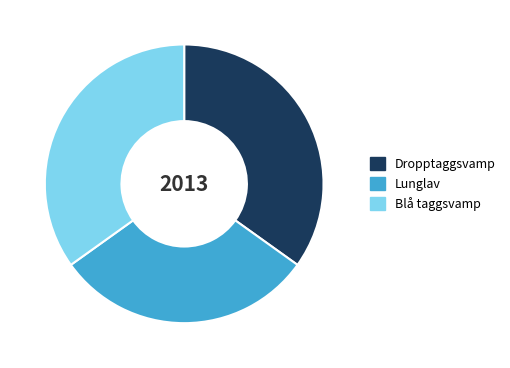

Is there a majority slice in this chart?

No